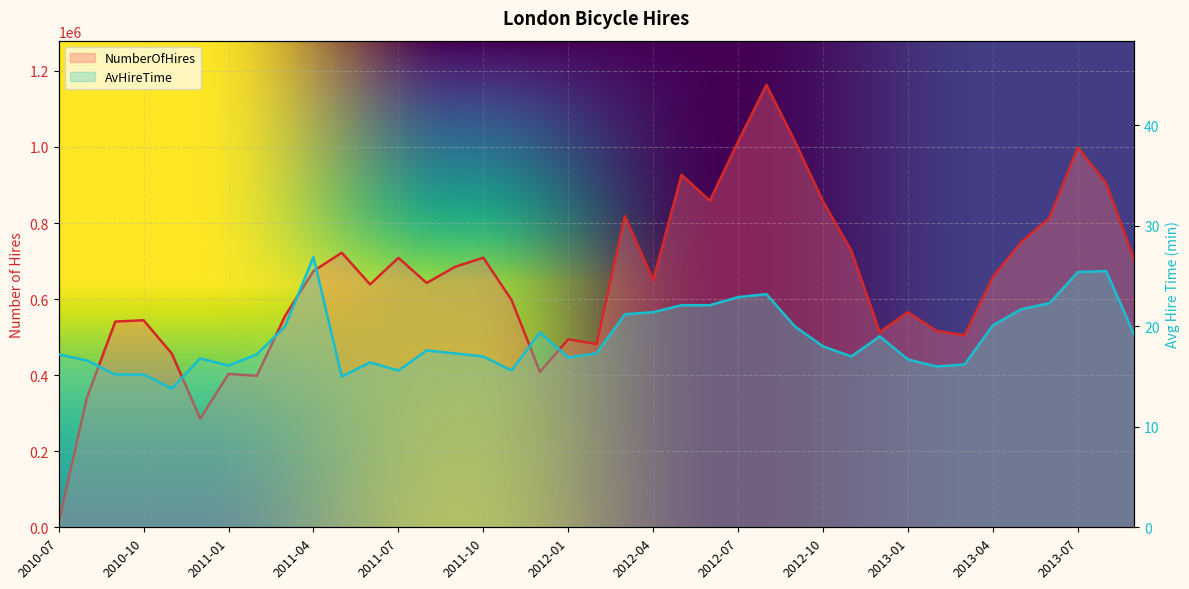

What is the value of the AvHireTime point at the 24th from the left?

22.1